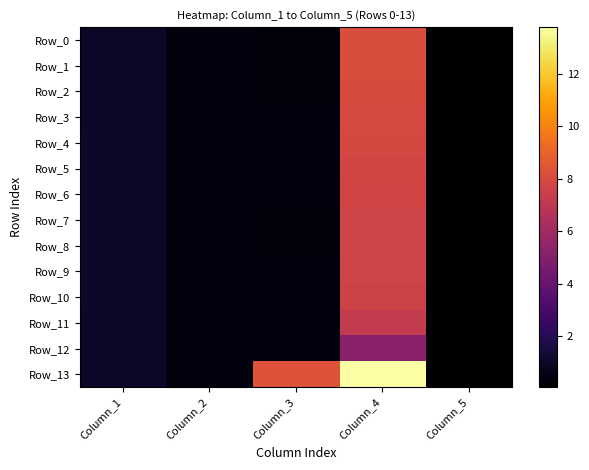

Which has a higher value, Column_2 or Column_1?

Column_1